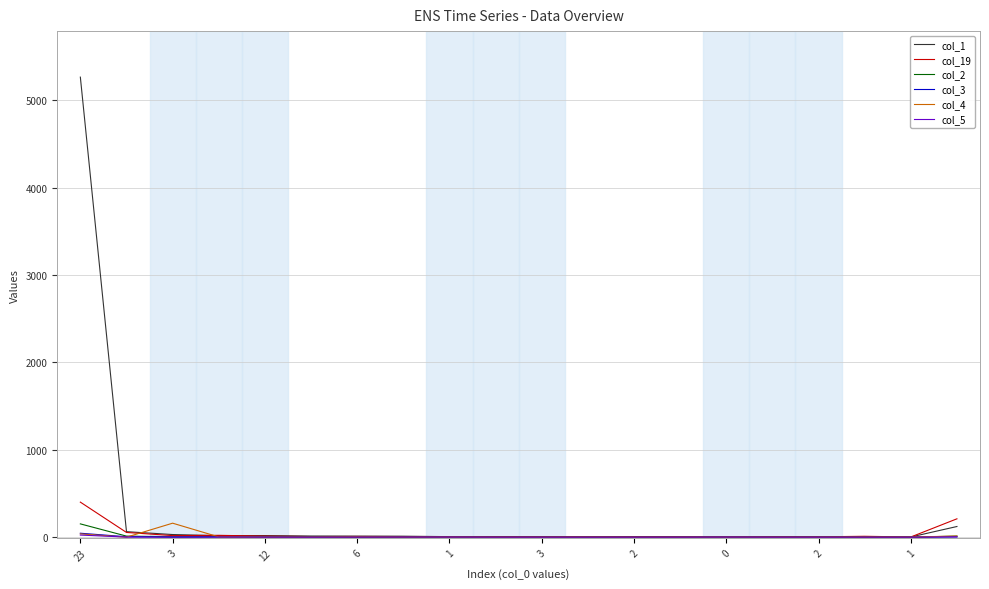

Which series has the widest spread of values?

col_1